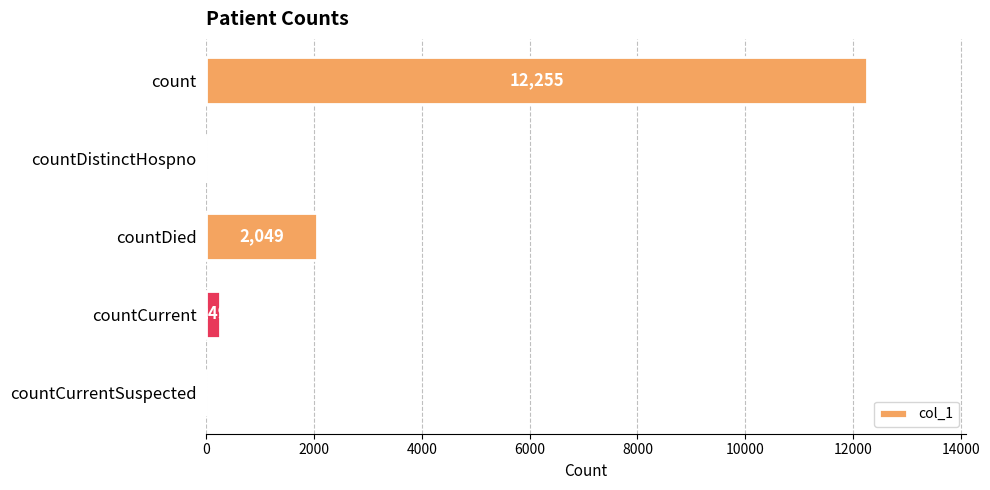

Are the bars horizontal?

Yes